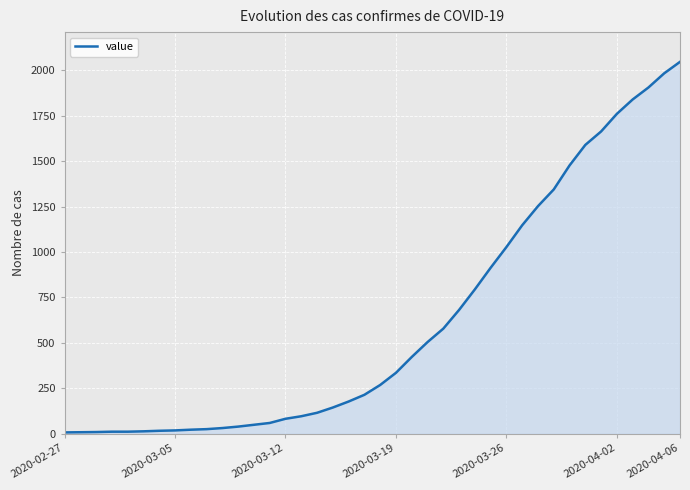

What is the greatest value displayed?

2046